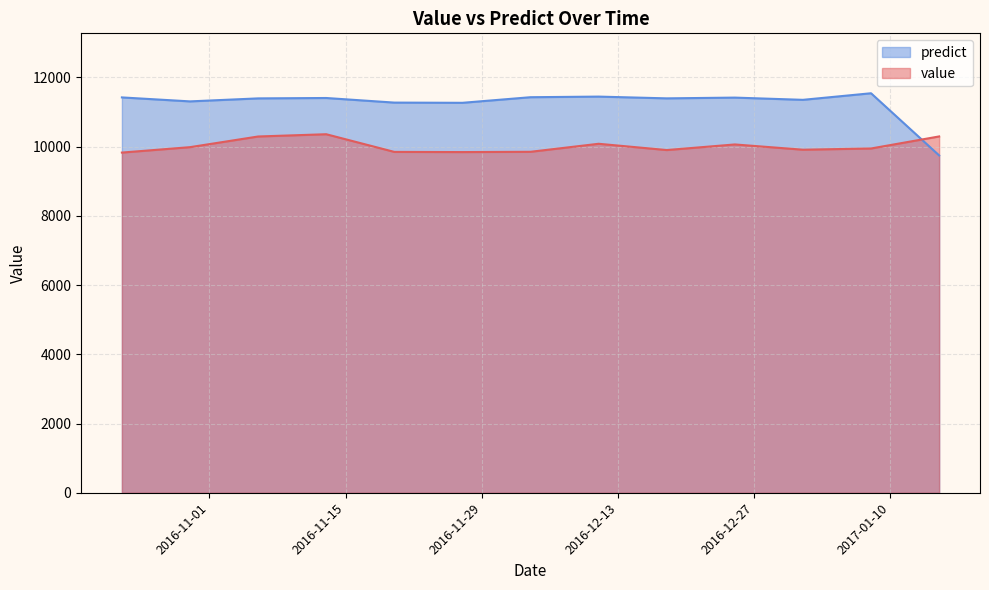

What are all the series names shown in the legend?

predict, value